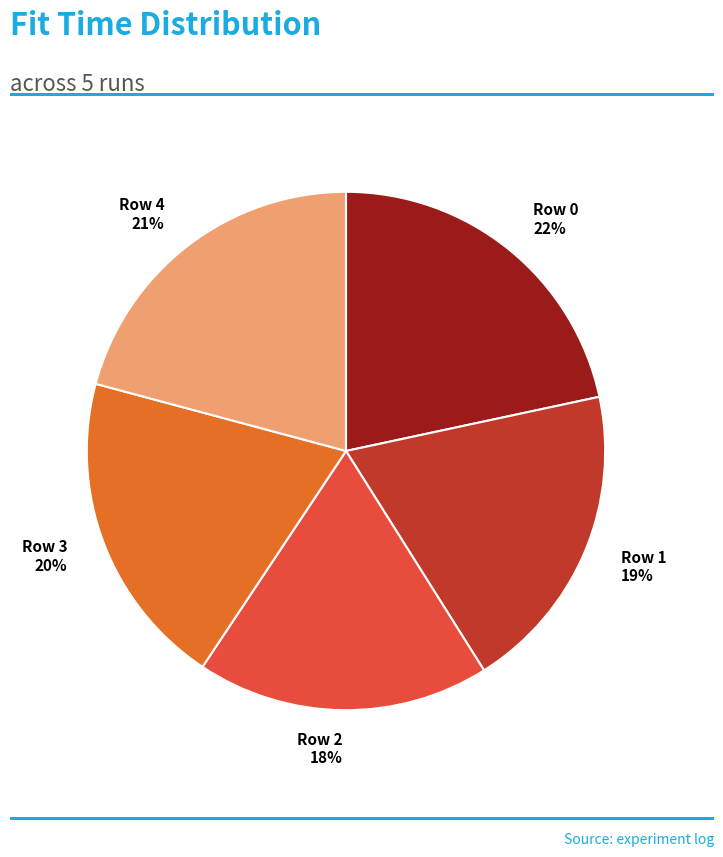

How many segments does this pie chart have?

5